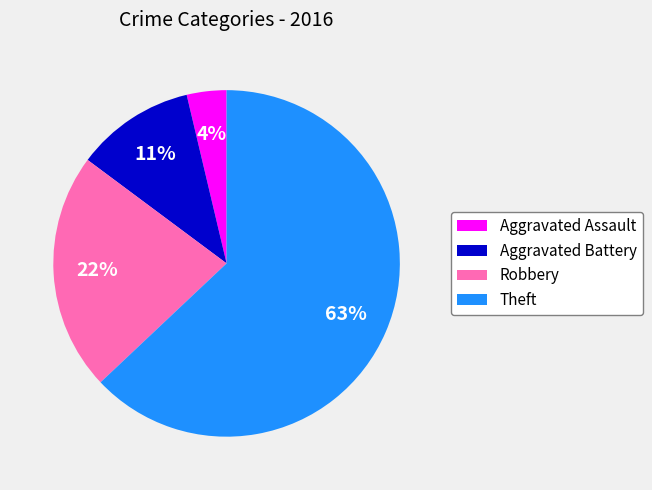

Which has a higher value, Theft or Robbery?

Theft